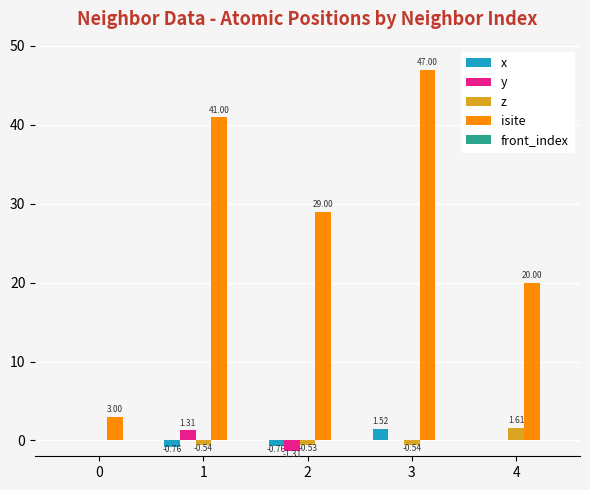

Which series changed the most between 3 and 4?

isite